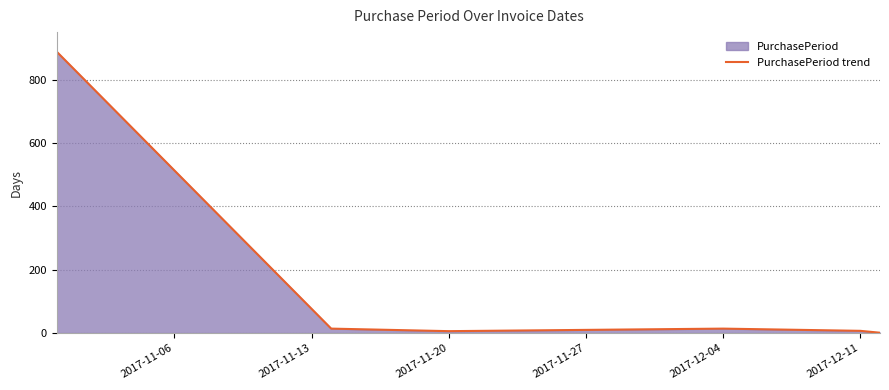

True or false: there are more than 0 points higher than both neighbors.

True